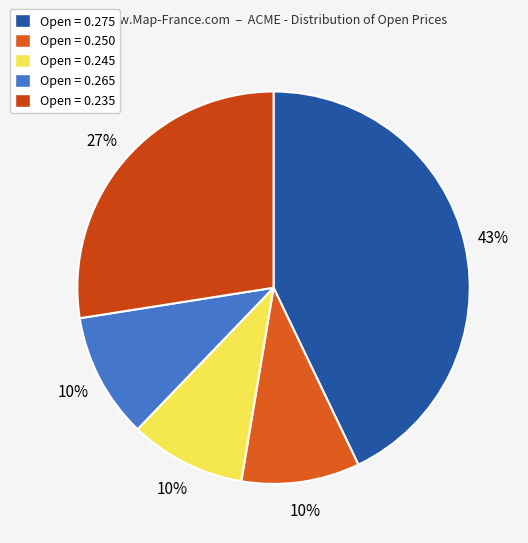

How many slices are in this pie chart?

5